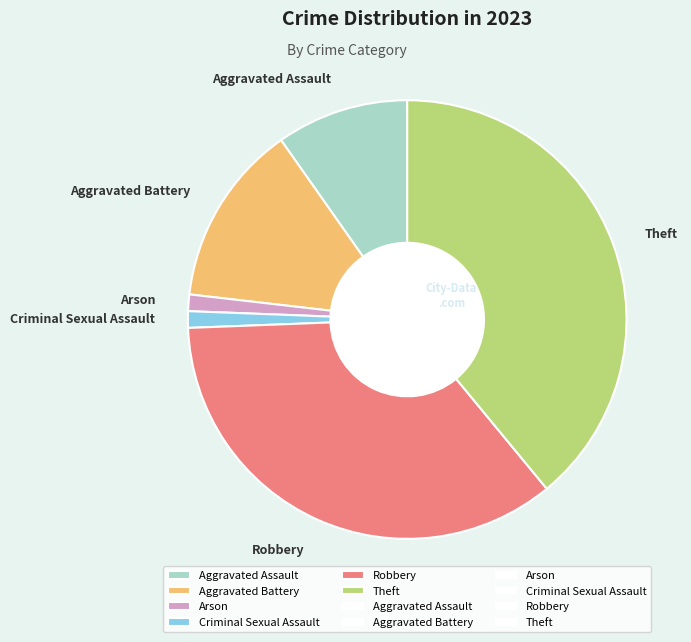

Which slice is the largest?

Theft